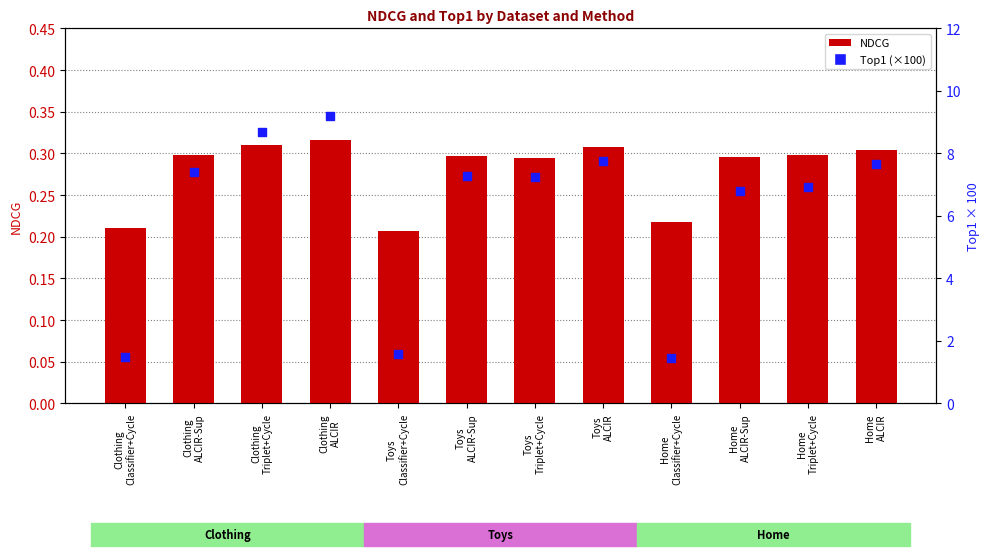

Which series has the largest Y range (max minus min)?

Top1 (scaled)